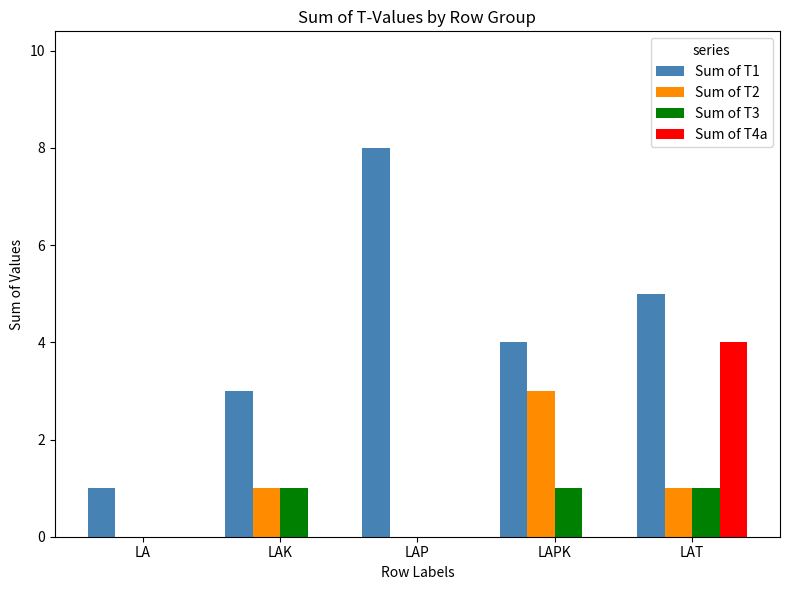

Are the bars grouped side by side (vs. stacked)?

Yes